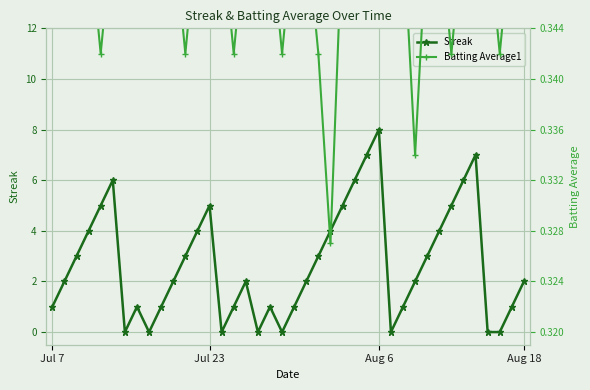

True or false: Streak has more than 0 interior local peaks.

True